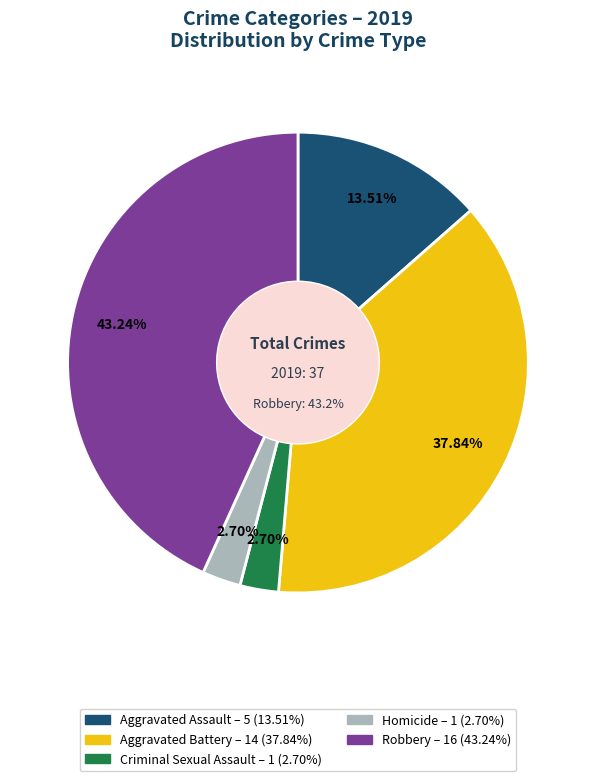

To the nearest percent, what percentage of the pie is Criminal Sexual Assault?

3%